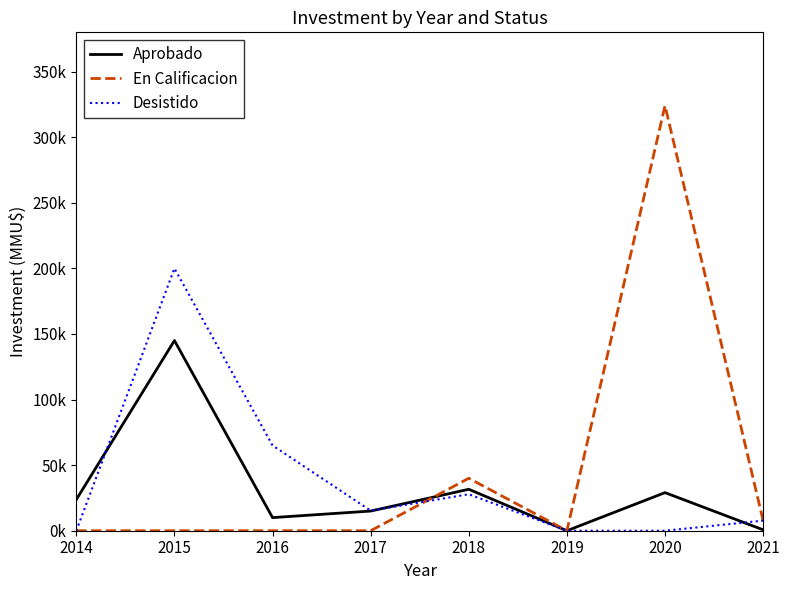

What are all the series names shown in the legend?

Aprobado, En Calificacion, Desistido